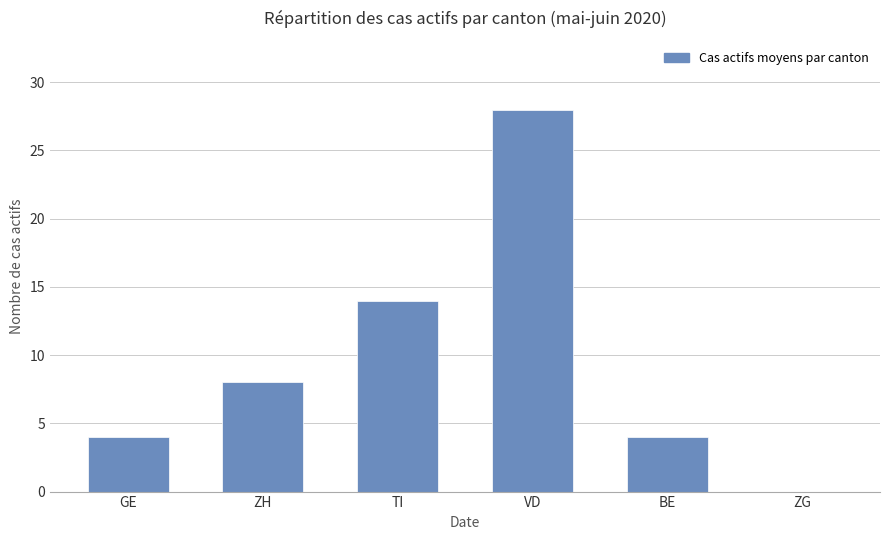

Between ZH and BE, which is larger?

ZH